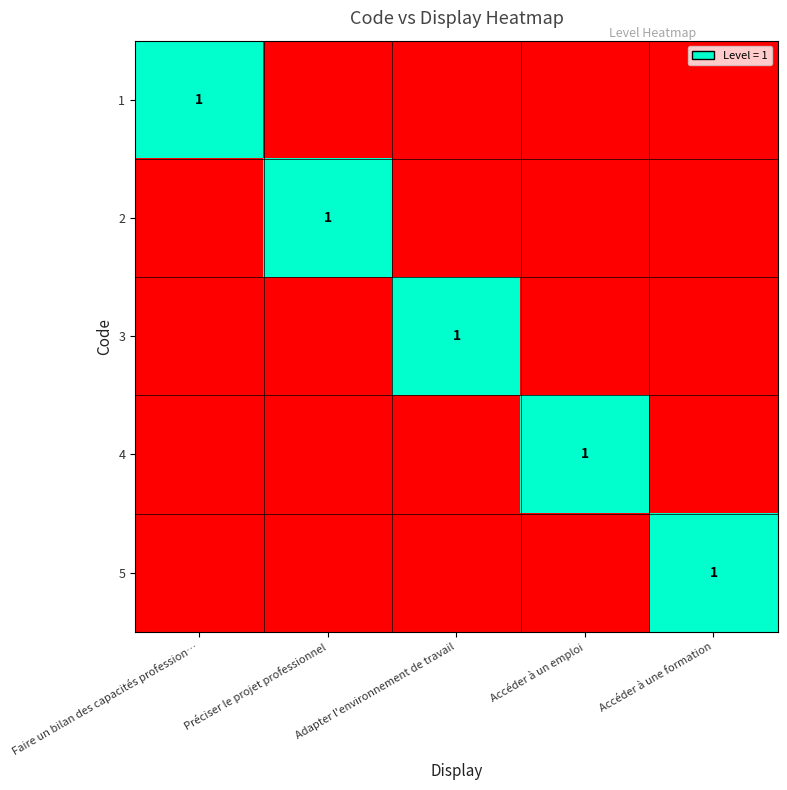

Is it true that 4 equals 1 at Accéder à un emploi?

True